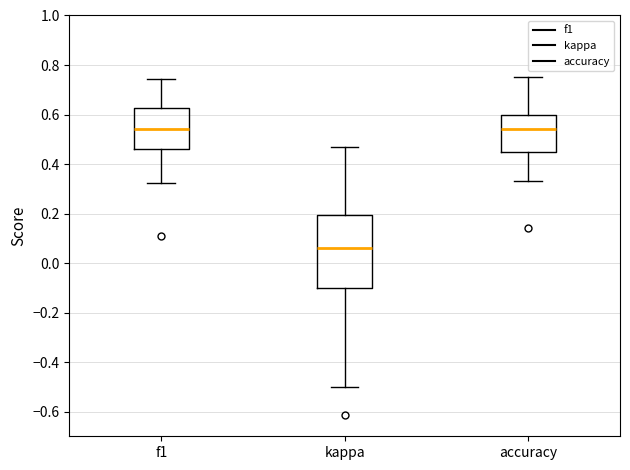

Which box is the tallest, from its lower edge to its upper edge?

kappa